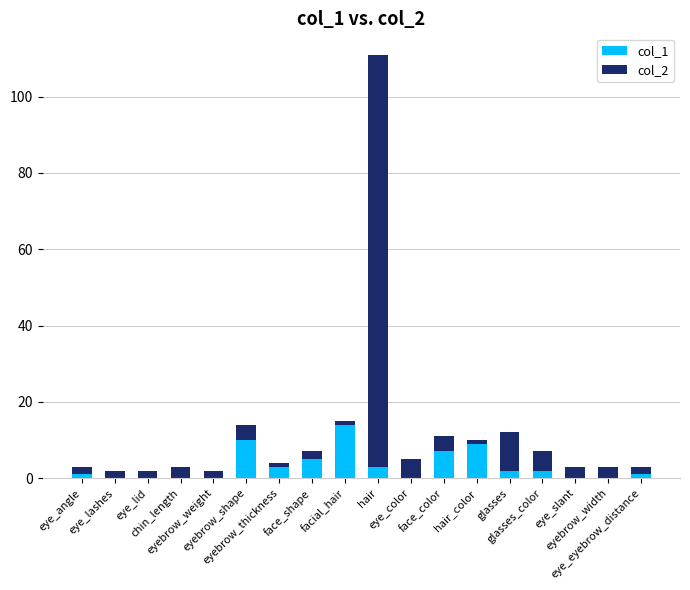

What is the total value across all series at eyebrow_thickness?

4